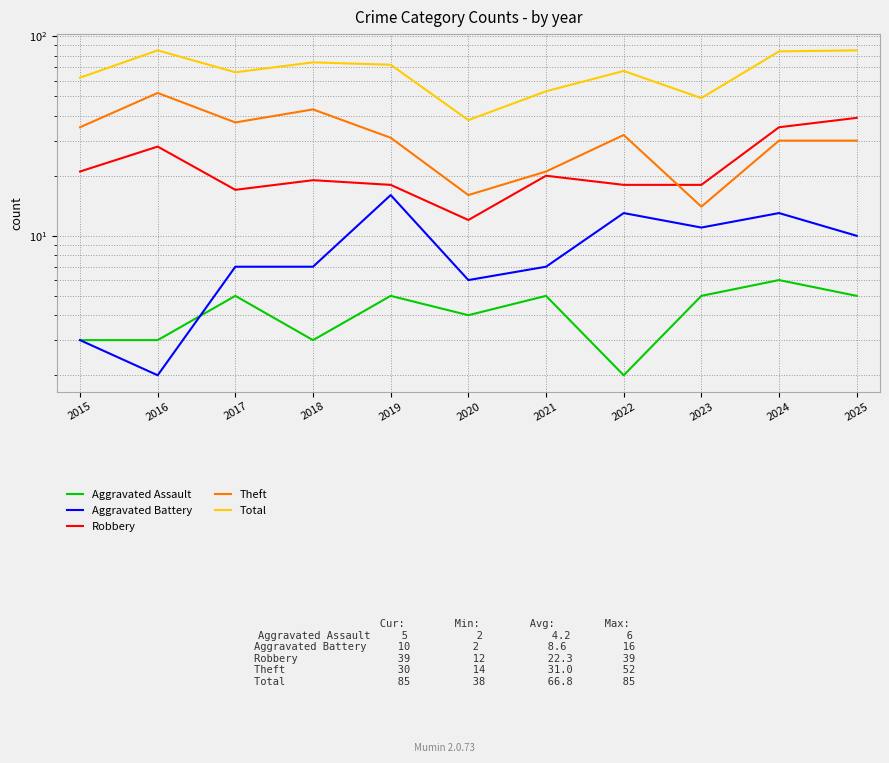

What is the maximum value for Theft?

52